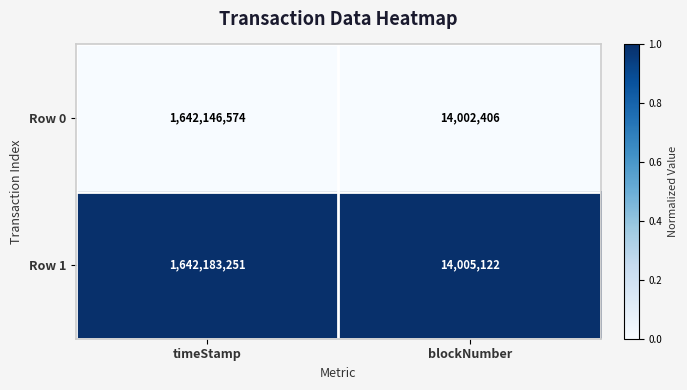

Rank the series by their maximum value, from highest to lowest.

Row 1, Row 0